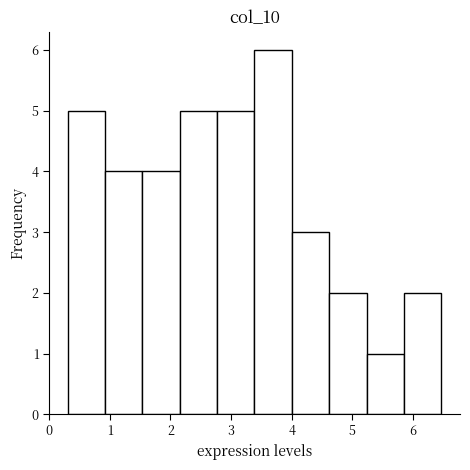

Reading left to right, transcribe this chart: for each bar, give the range it covers on the x-axis and its height. Neither the bar edges nor the heights are printed on the chart, so give them approximately, as read against the axes.

0.3 to 0.9: 5
0.9 to 1.5: 4
1.5 to 2.2: 4
2.2 to 2.8: 5
2.8 to 3.4: 5
3.4 to 4.0: 6
4.0 to 4.6: 3
4.6 to 5.2: 2
5.2 to 5.9: 1
5.9 to 6.5: 2